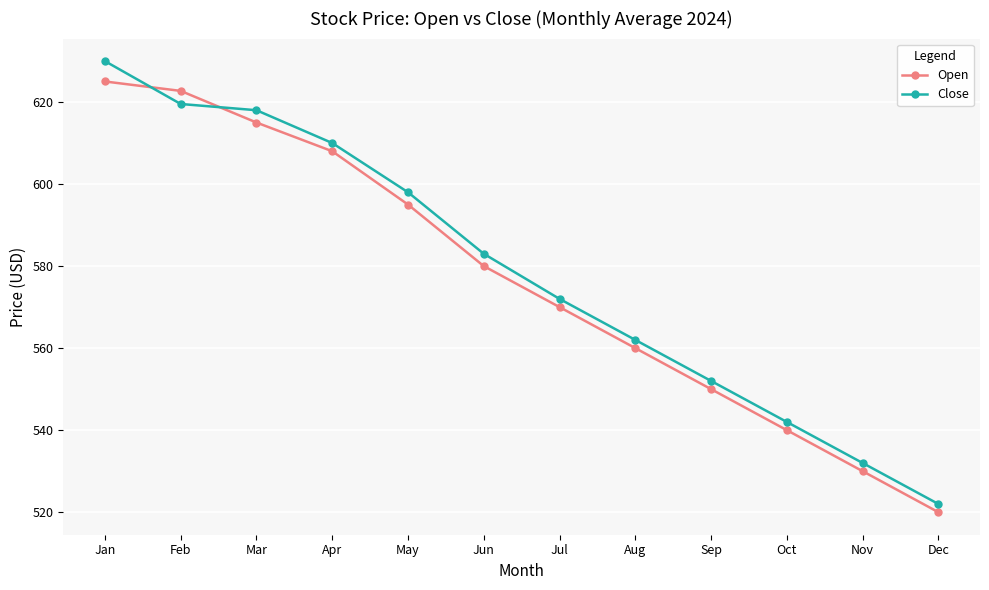

What is the total value across all series at Aug?

1122.0